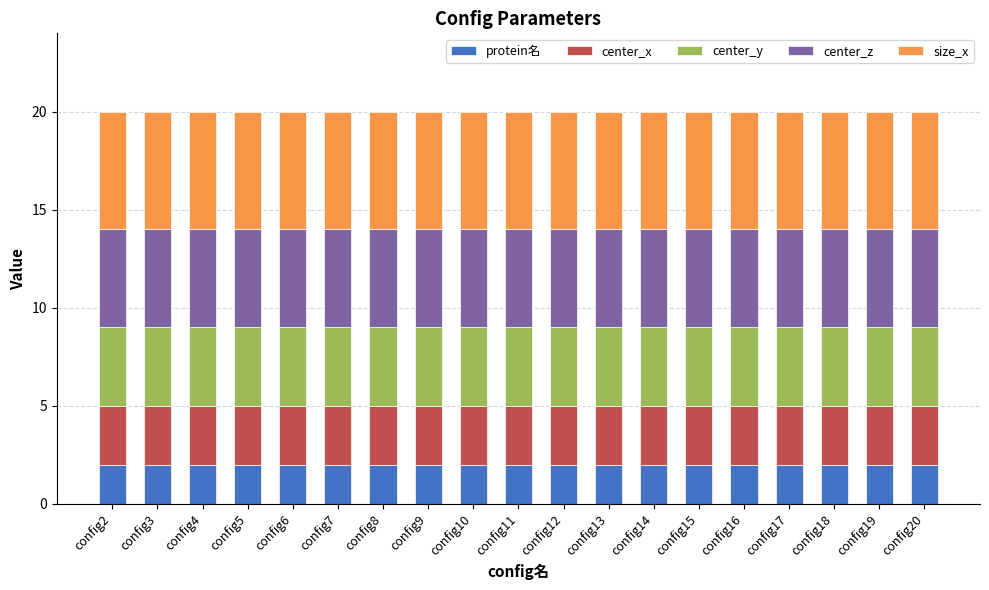

The value of protein名 at config6 is 1. True or false?

False